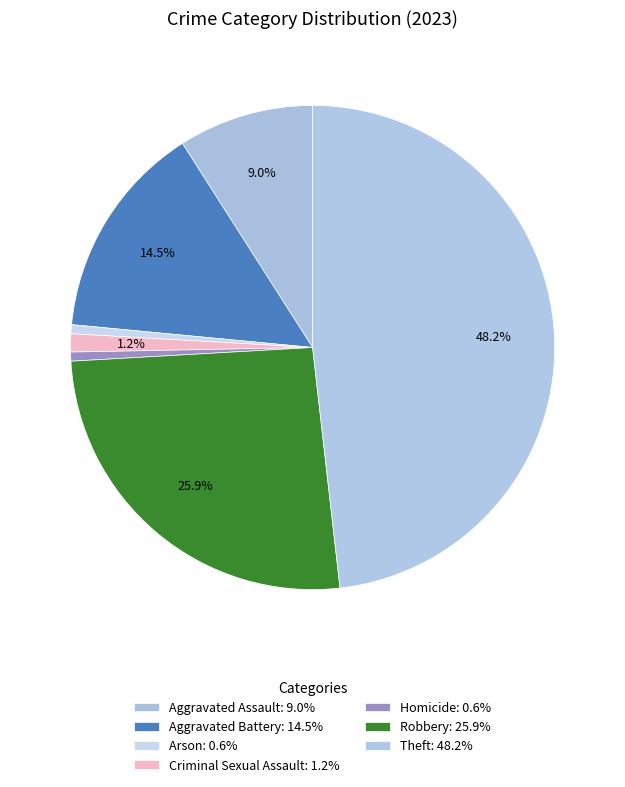

How many segments does this pie chart have?

7